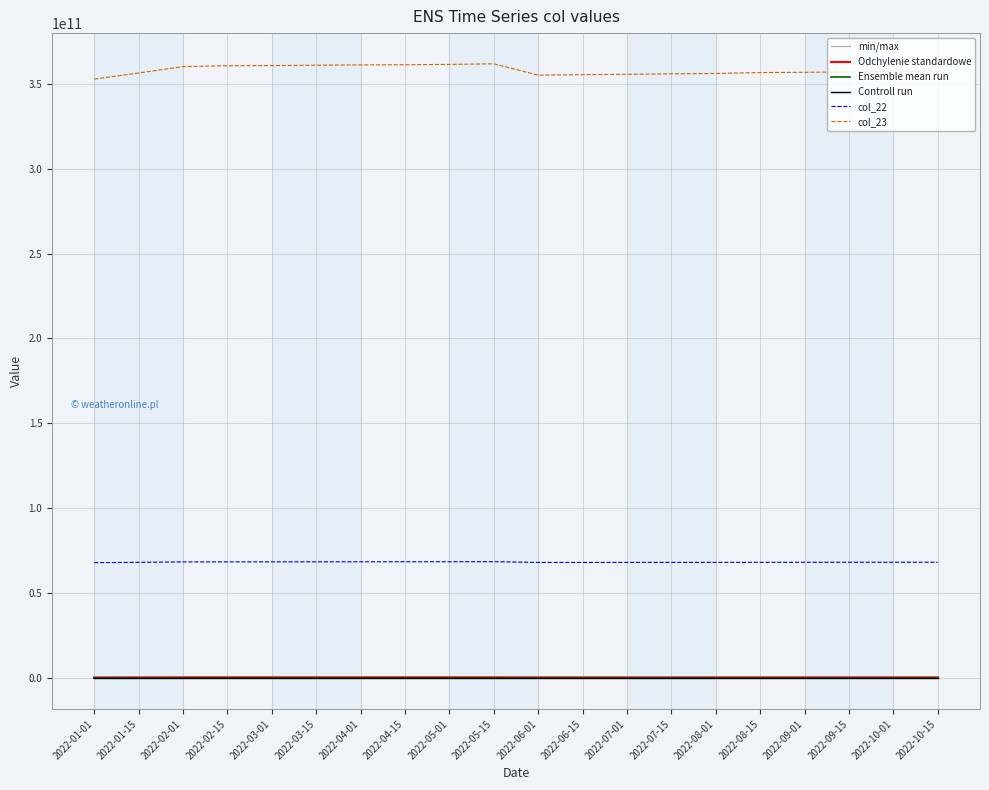

Which series has the widest spread of values?

col_23